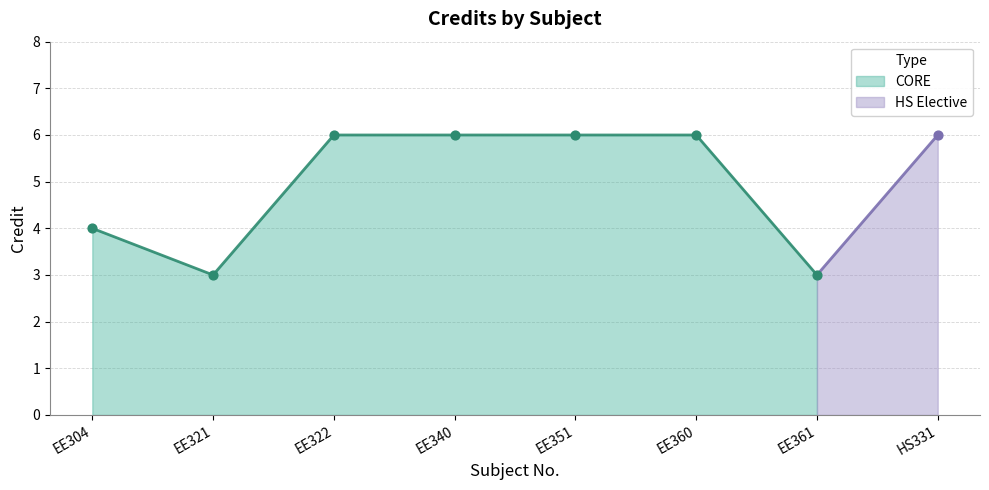

Approximately how many times larger is the value at EE304 compared to EE321?

1.3